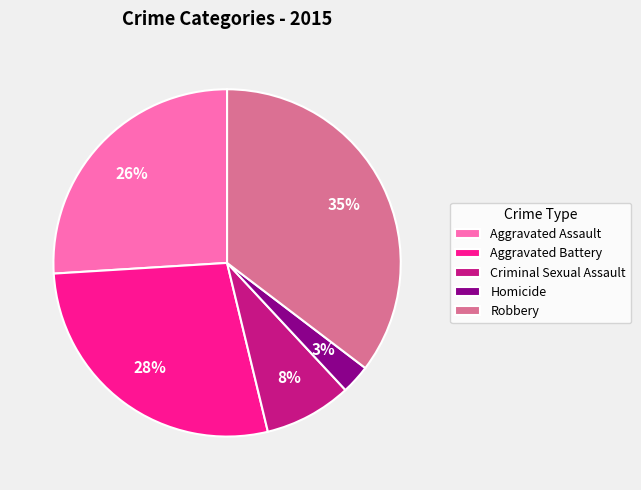

Does Homicide represent more than half of the total?

No